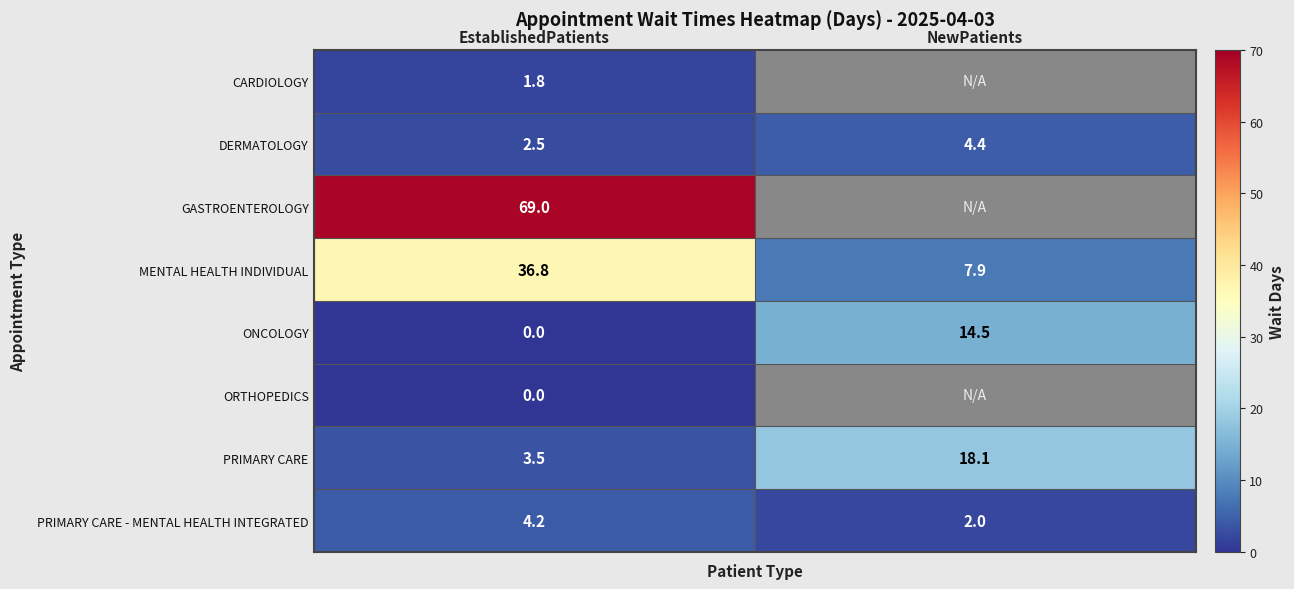

Where is ONCOLOGY nearest to the value 7?

EstablishedPatients